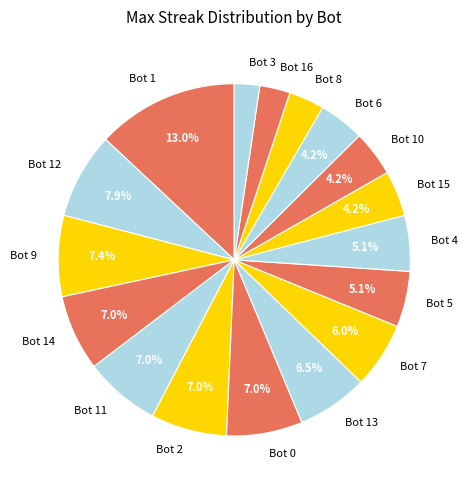

What percentage is the Bot 9 slice, to the nearest percent?

7%